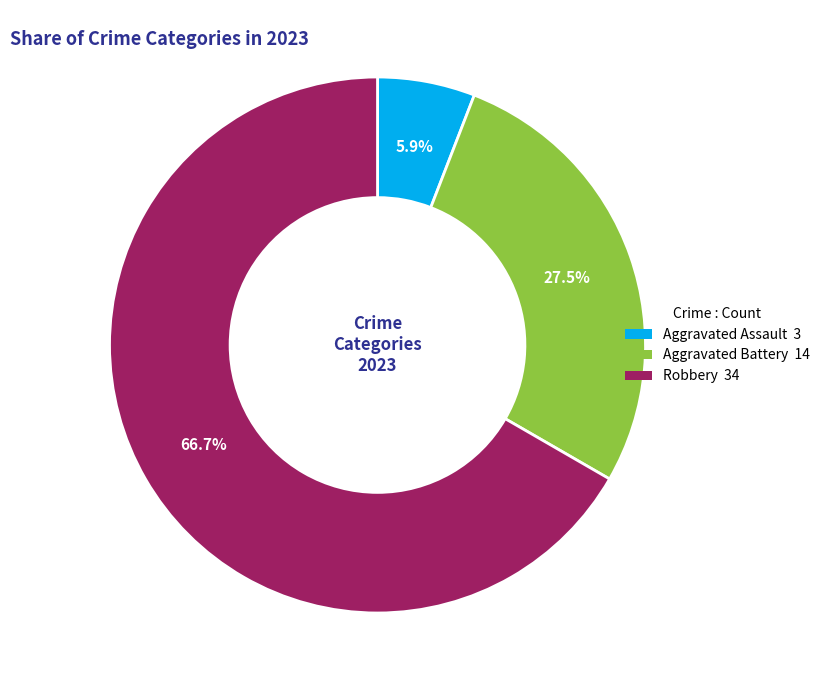

Does any single category account for the majority?

Yes